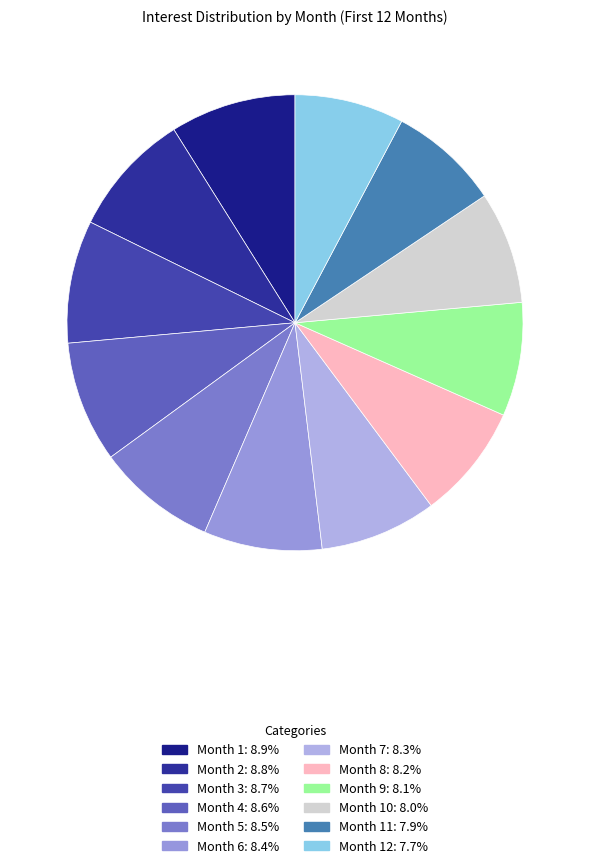

How many slices are in this pie chart?

12